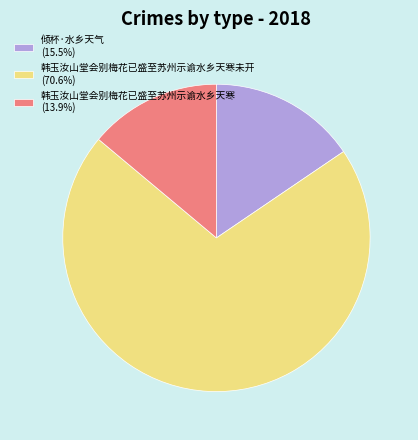

Does any single category account for the majority?

Yes